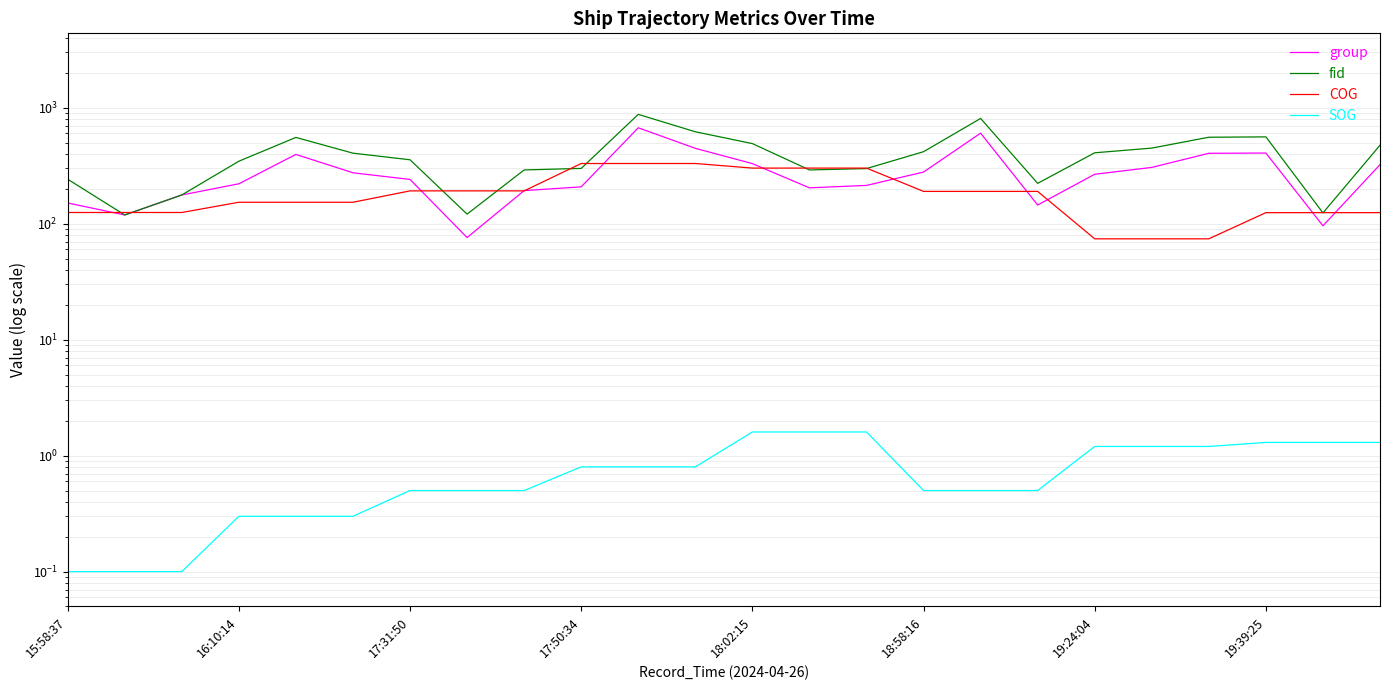

At which label does COG reach its peak?

9